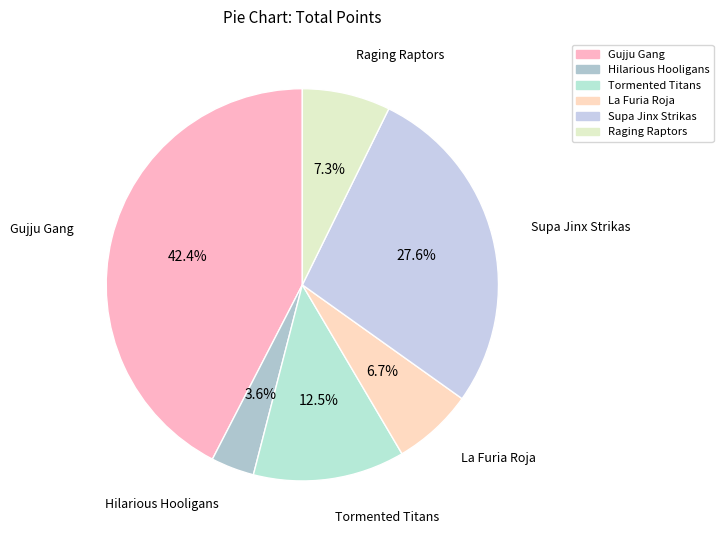

How many segments does this pie chart have?

6